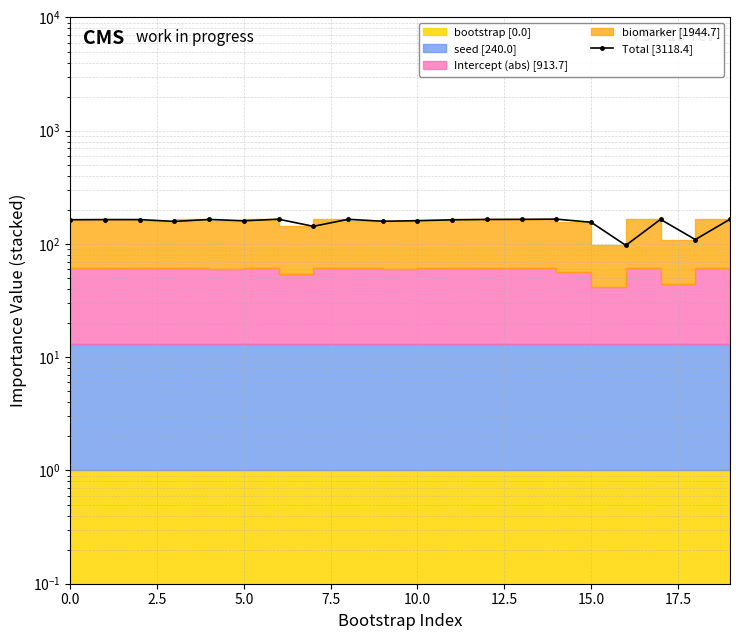

Reading left to right, what are all the values shown in this chart?

163.7	164.1	164.1	158.1	164.6	160.2	165.4	143.1	165.0	158.7	160.5	163.4	164.6	164.9	165.6	155.5	97.2	164.9	109.4	165.3